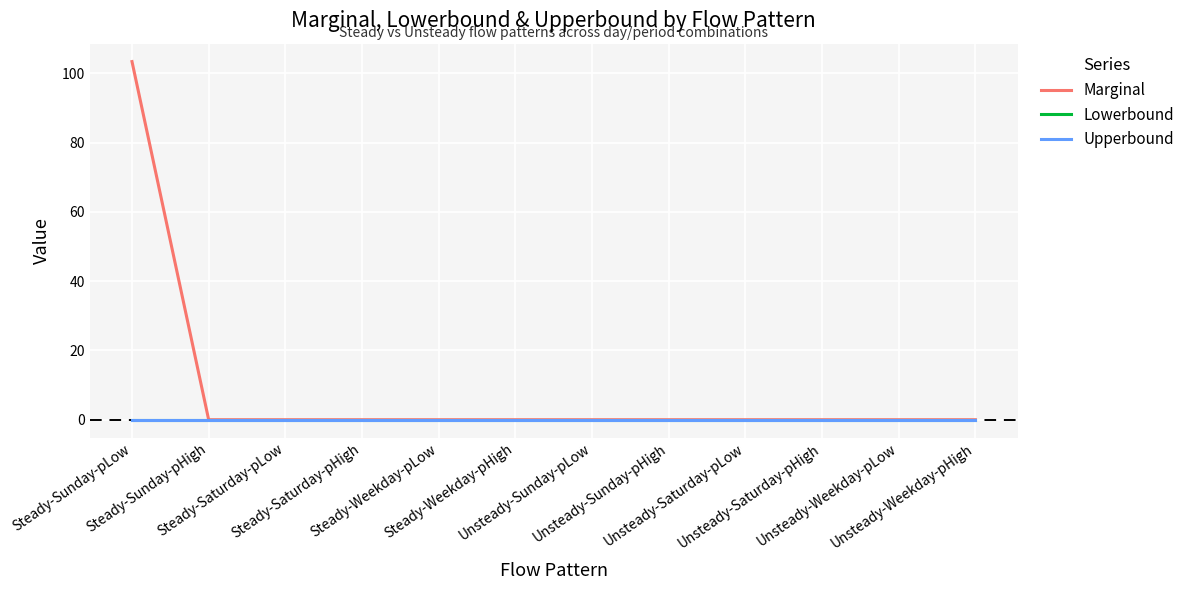

Does the chart display data point markers on the line(s)?

No